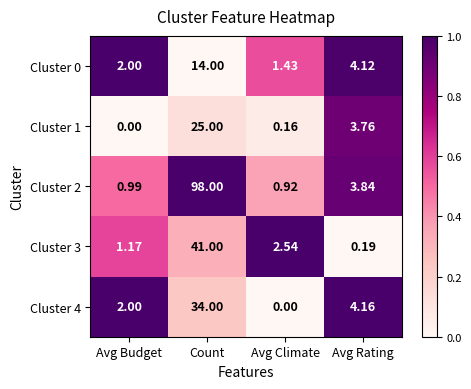

At which category does the chart reach its peak across all series?

Count